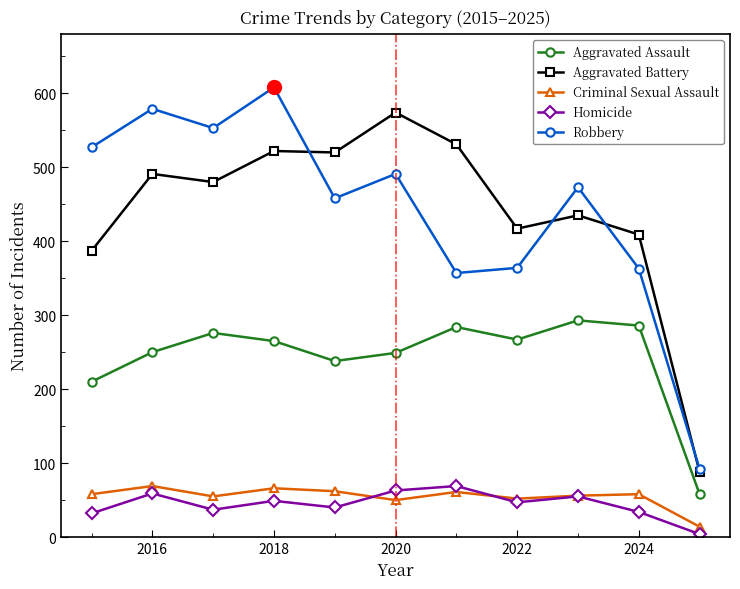

Which series has the widest spread of values?

Robbery